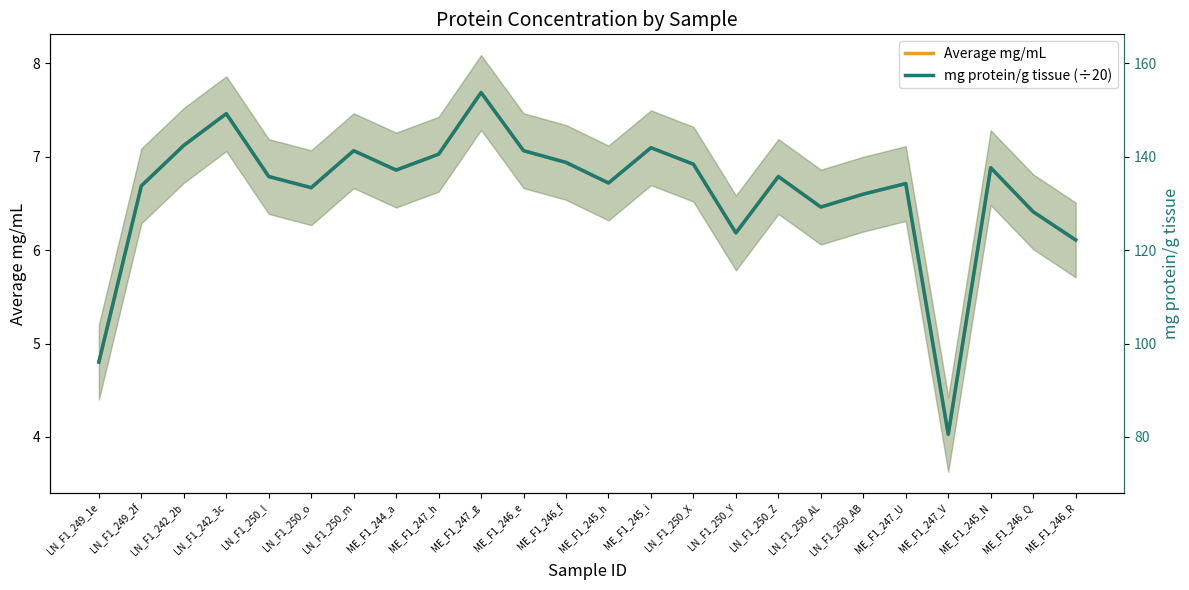

At which category does mg protein/g tissue (÷20) reach its first local peak?

LN_F1_242_3c